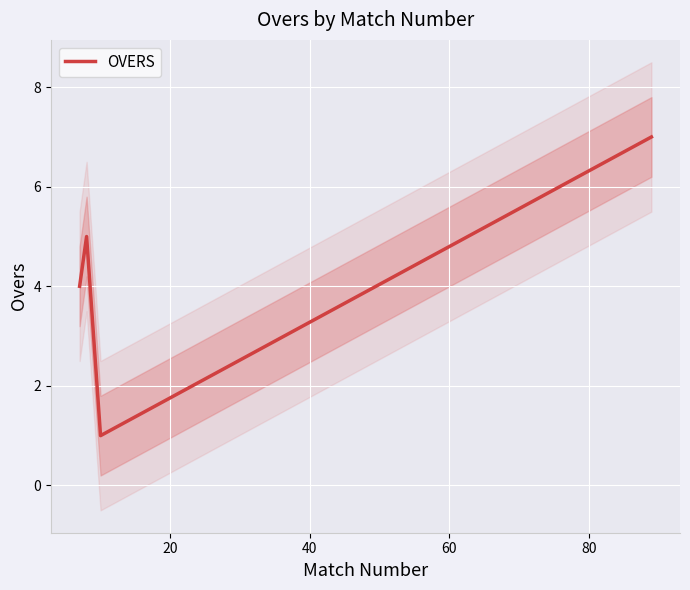

True or false: there are more than 1 points higher than both neighbors.

False